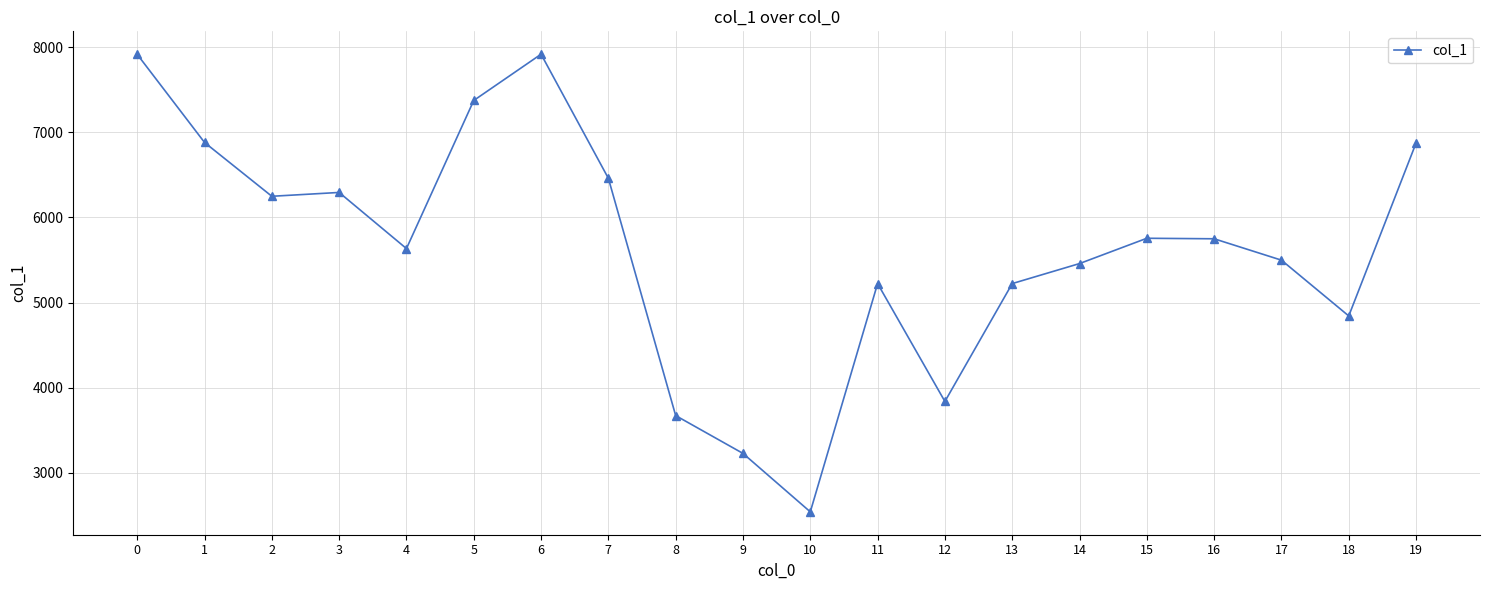

What is the maximum value shown in the chart?

7916